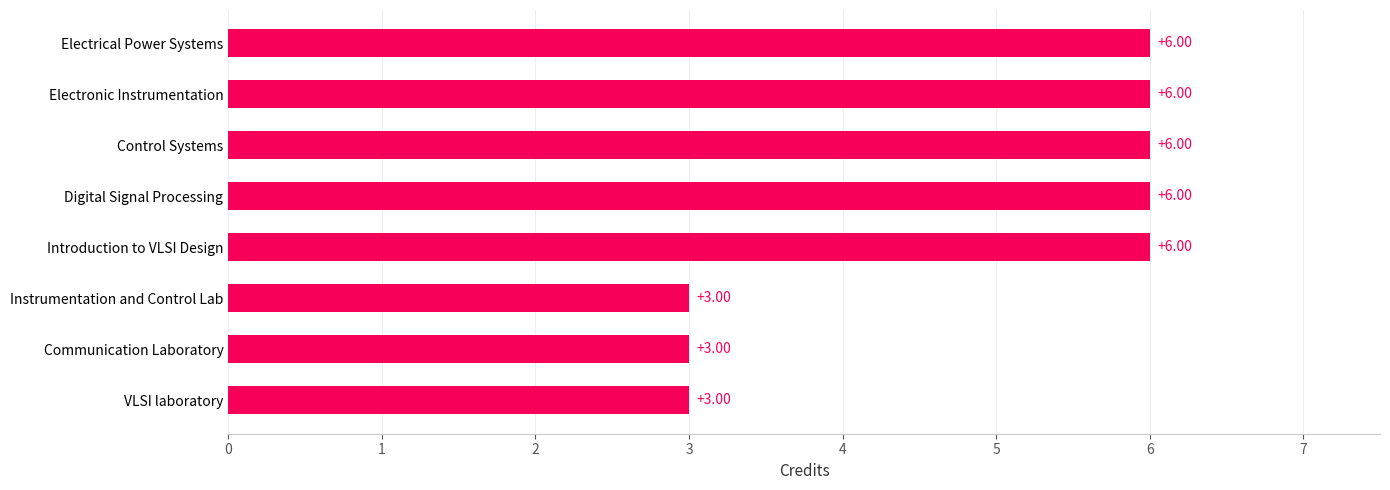

What is the difference between the maximum and minimum values?

3